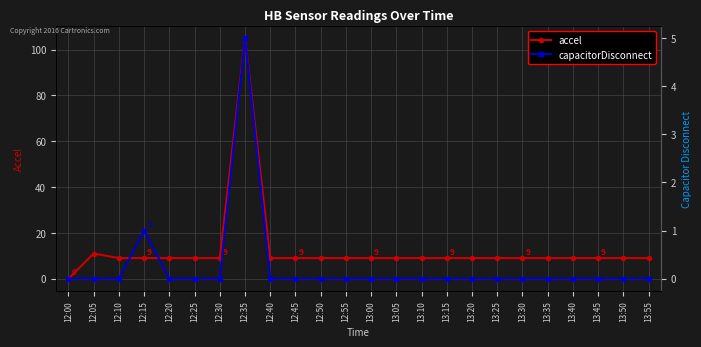

What is the difference between the maximum and minimum values in the capacitorDisconnect series?

5